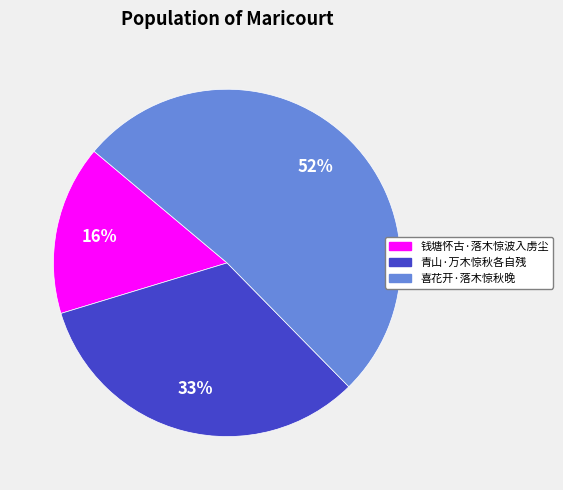

Do 钱塘怀古·落木惊波入虏尘 and 青山·万木惊秋各自残 together represent more than half of the pie?

No